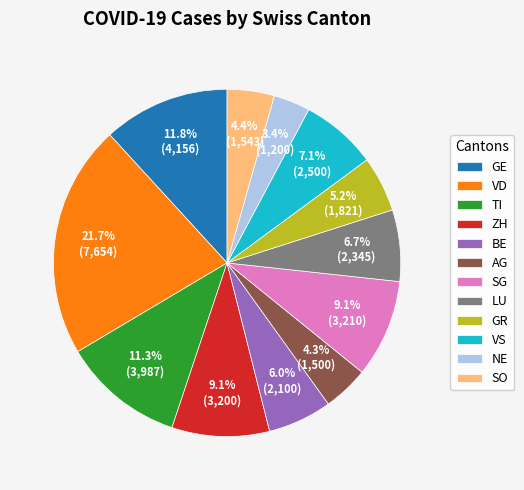

Approximately how many times larger is the value at GR compared to GE?

0.4